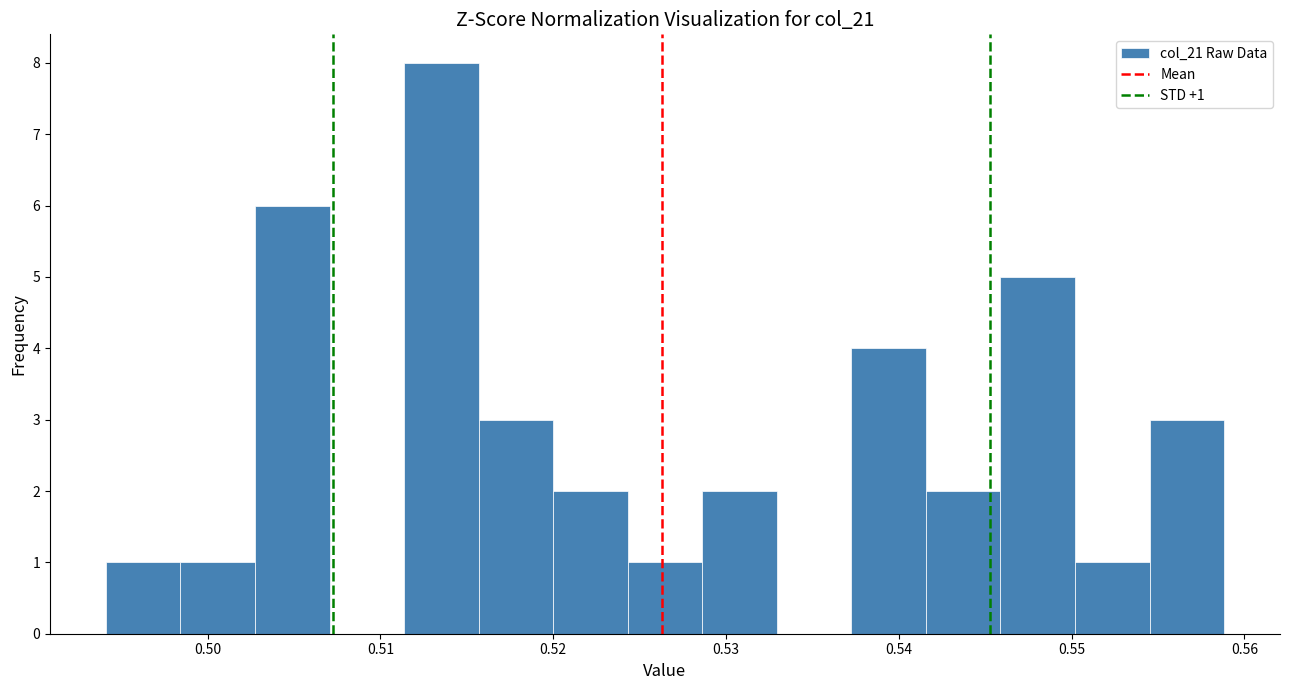

Over which range of the x-axis is the bar tallest?

0.511 to 0.516